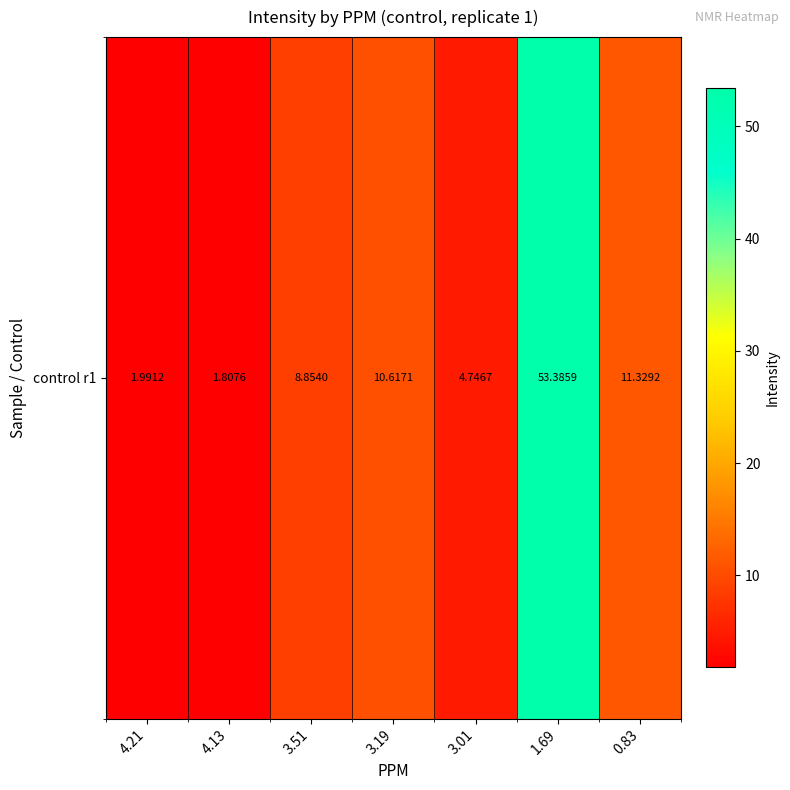

Reading left to right, list all the values displayed in this chart.

2.0	1.8	8.9	10.6	4.7	53.4	11.3